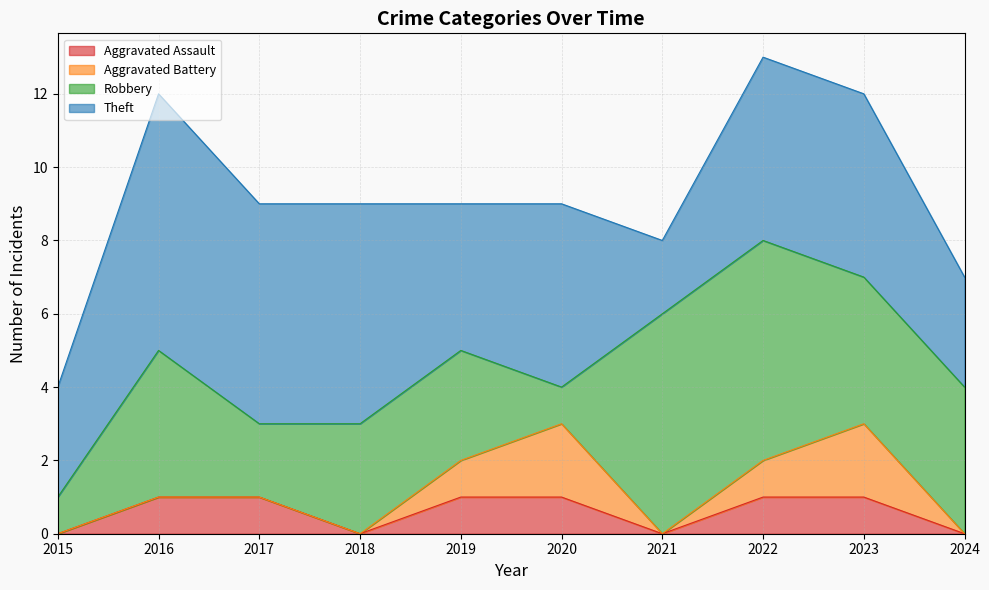

Reading left to right, what are all the values shown in this chart?

Aggravated Assault: 2015=0	2016=1	2017=1	2018=0	2019=1	2020=1	2021=0	2022=1	2023=1	2024=0
Aggravated Battery: 2015=0	2016=0	2017=0	2018=0	2019=1	2020=2	2021=0	2022=1	2023=2	2024=0
Robbery: 2015=1	2016=4	2017=2	2018=3	2019=3	2020=1	2021=6	2022=6	2023=4	2024=4
Theft: 2015=3	2016=7	2017=6	2018=6	2019=4	2020=5	2021=2	2022=5	2023=5	2024=3